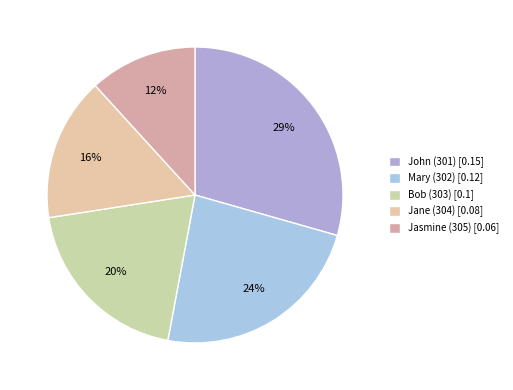

Count the number of slices in the pie.

5